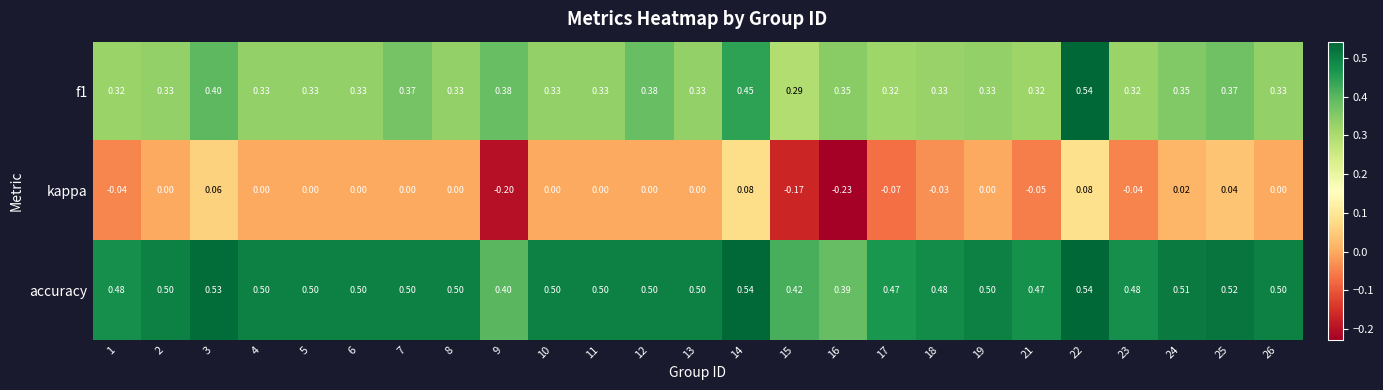

Which series has the largest total across all categories?

accuracy